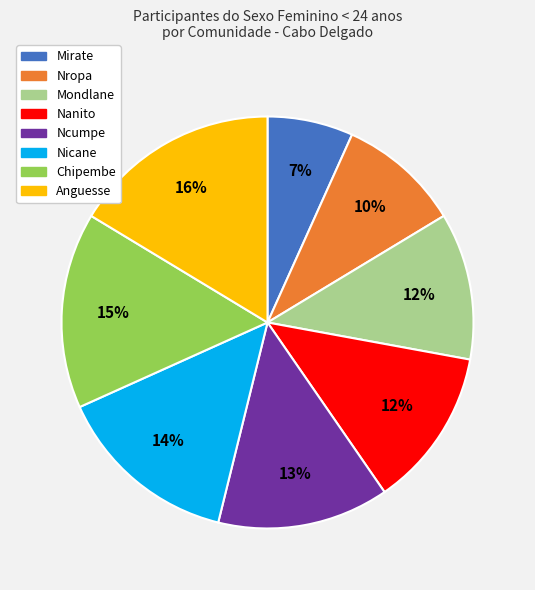

To the nearest percent, what is the average slice percentage?

12%